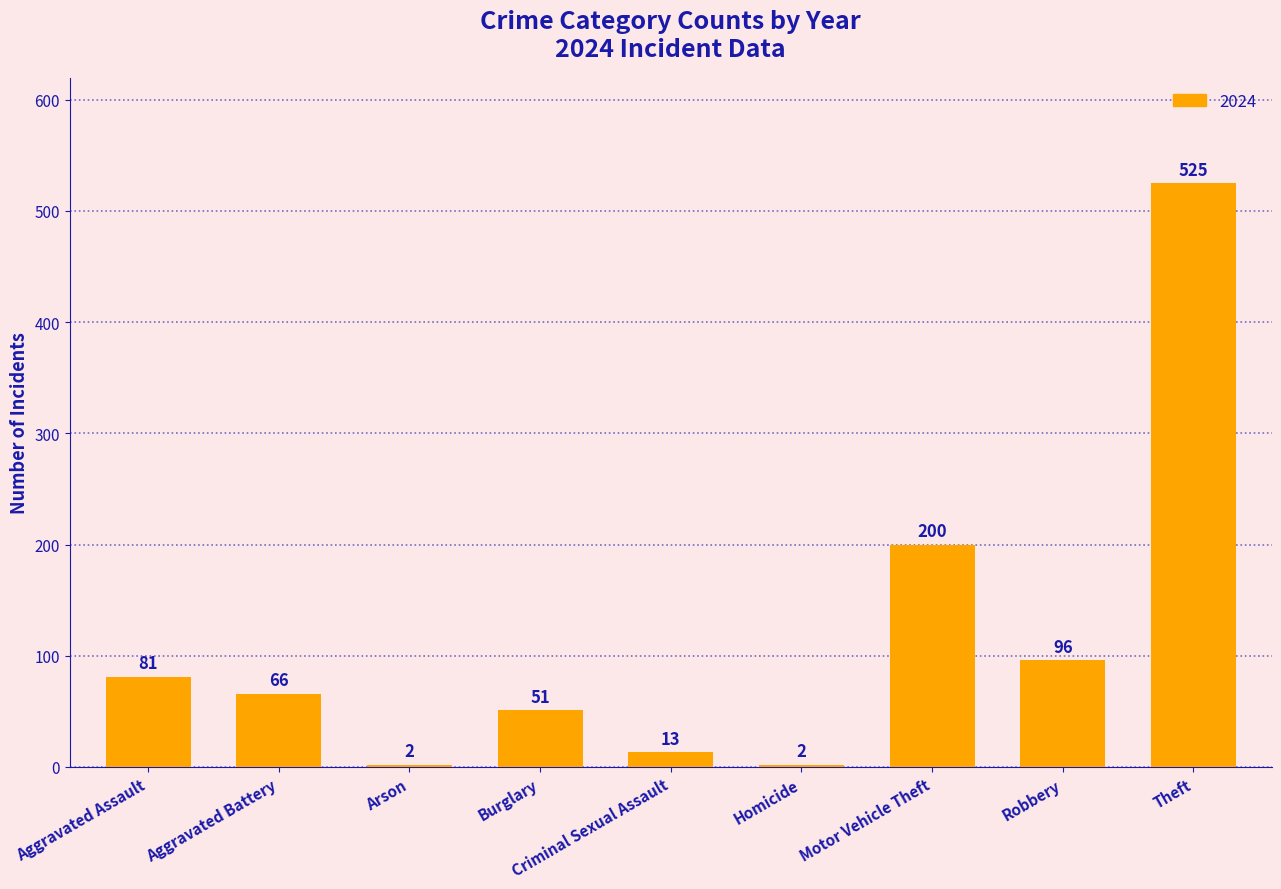

At which label does the data first exceed 66?

Aggravated Assault